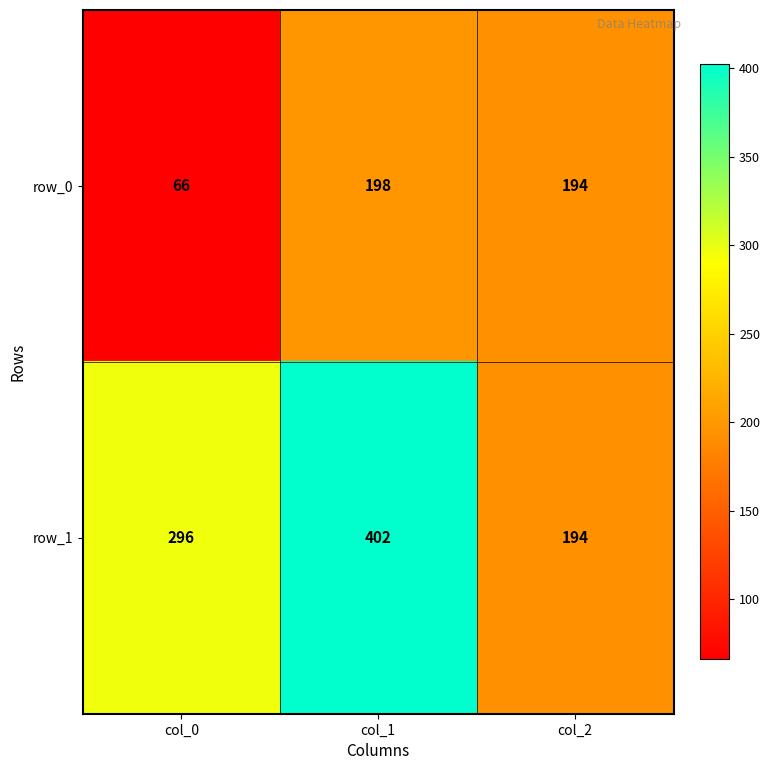

Is the value of row_0 at col_2 greater than the value of row_1 at col_1?

No